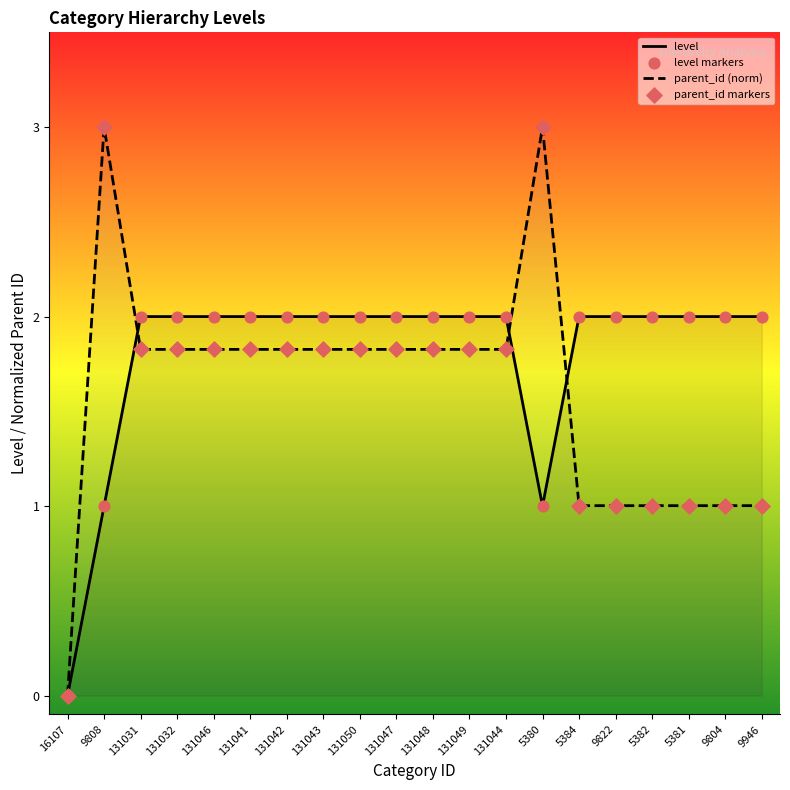

What are all the series names shown in the legend?

level, parent_id